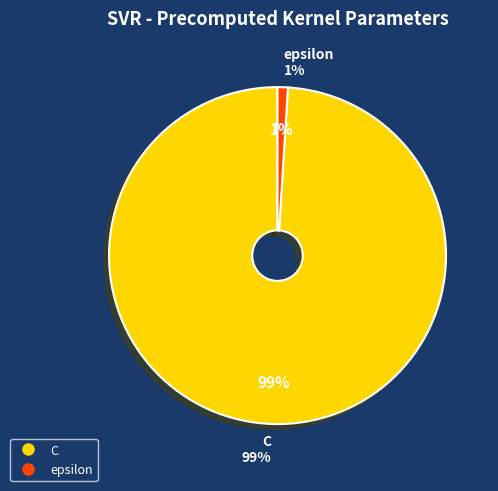

How many segments does this pie chart have?

2